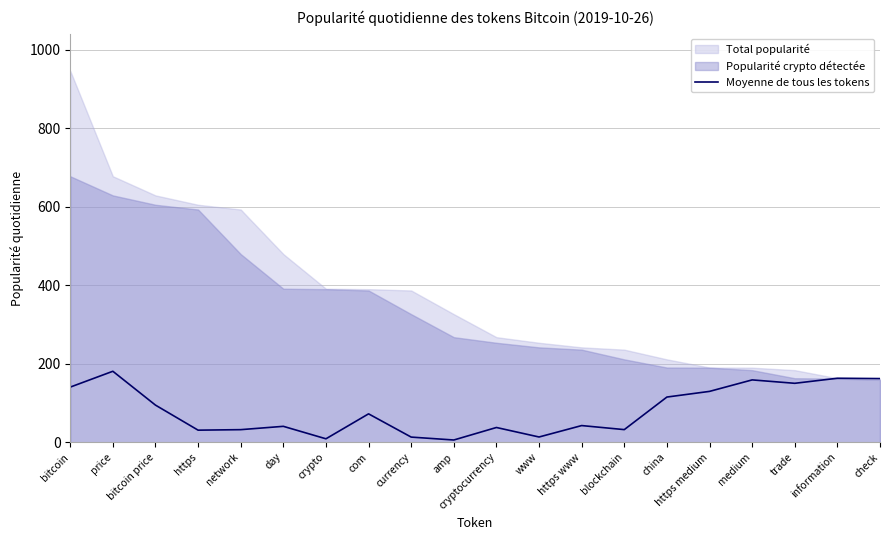

What is the highest value of the Moyenne de tous les tokens series?

180.8